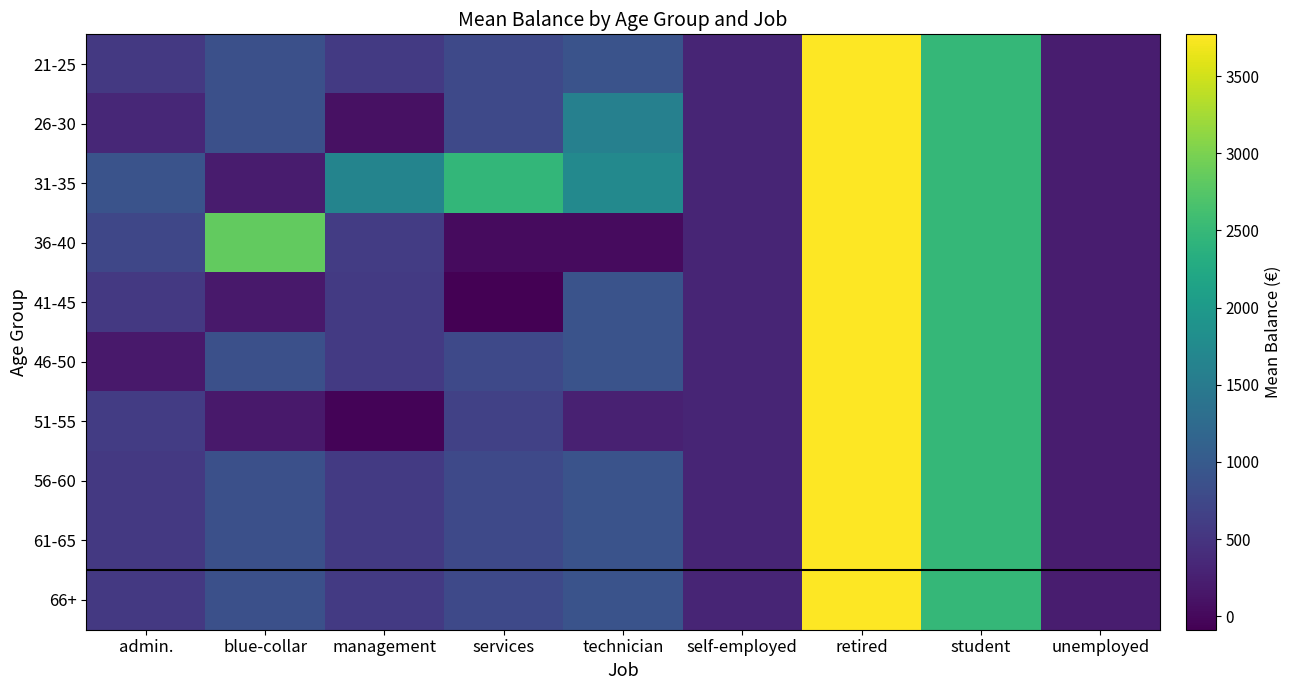

Reading left to right, list all the values displayed in this chart.

21-25: admin.=552.6	blue-collar=848.6	management=569.8	services=762.6	technician=906.2	self-employed=307.0	retired=3771.0	student=2488.0	unemployed=219.0
26-30: admin.=344.5	blue-collar=848.6	management=80.0	services=762.6	technician=1599.0	self-employed=307.0	retired=3771.0	student=2488.0	unemployed=219.0
31-35: admin.=899.0	blue-collar=203.3	management=1651.5	services=2460.5	technician=1729.7	self-employed=307.0	retired=3771.0	student=2488.0	unemployed=219.0
36-40: admin.=738.8	blue-collar=2843.0	management=602.7	services=21.0	technician=23.0	self-employed=307.0	retired=3771.0	student=2488.0	unemployed=219.0
41-45: admin.=552.6	blue-collar=174.0	management=569.8	services=-88.0	technician=906.2	self-employed=307.0	retired=3771.0	student=2488.0	unemployed=219.0
46-50: admin.=179.0	blue-collar=848.6	management=569.8	services=762.6	technician=906.2	self-employed=307.0	retired=3771.0	student=2488.0	unemployed=219.0
51-55: admin.=602.0	blue-collar=174.0	management=-55.0	services=657.0	technician=273.0	self-employed=307.0	retired=3771.0	student=2488.0	unemployed=219.0
56-60: admin.=552.6	blue-collar=848.6	management=569.8	services=762.6	technician=906.2	self-employed=307.0	retired=3771.0	student=2488.0	unemployed=219.0
61-65: admin.=552.6	blue-collar=848.6	management=569.8	services=762.6	technician=906.2	self-employed=307.0	retired=3771.0	student=2488.0	unemployed=219.0
66+: admin.=552.6	blue-collar=848.6	management=569.8	services=762.6	technician=906.2	self-employed=307.0	retired=3771.0	student=2488.0	unemployed=219.0